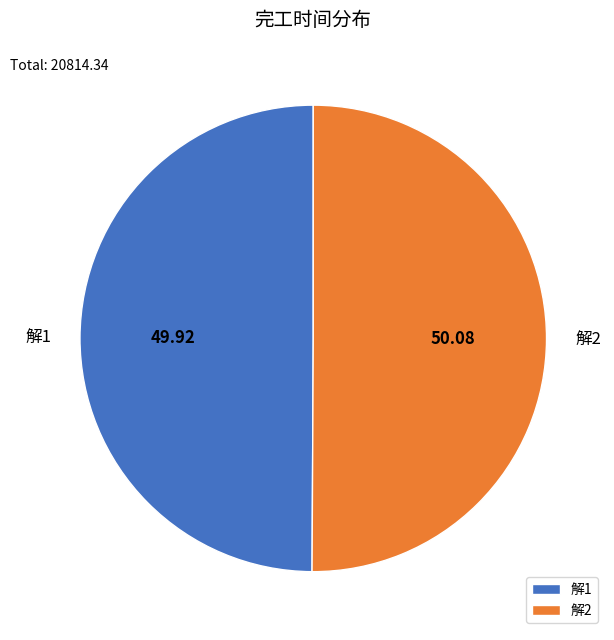

What is the ratio of the value at 解1 to the value at 解2?

1.0